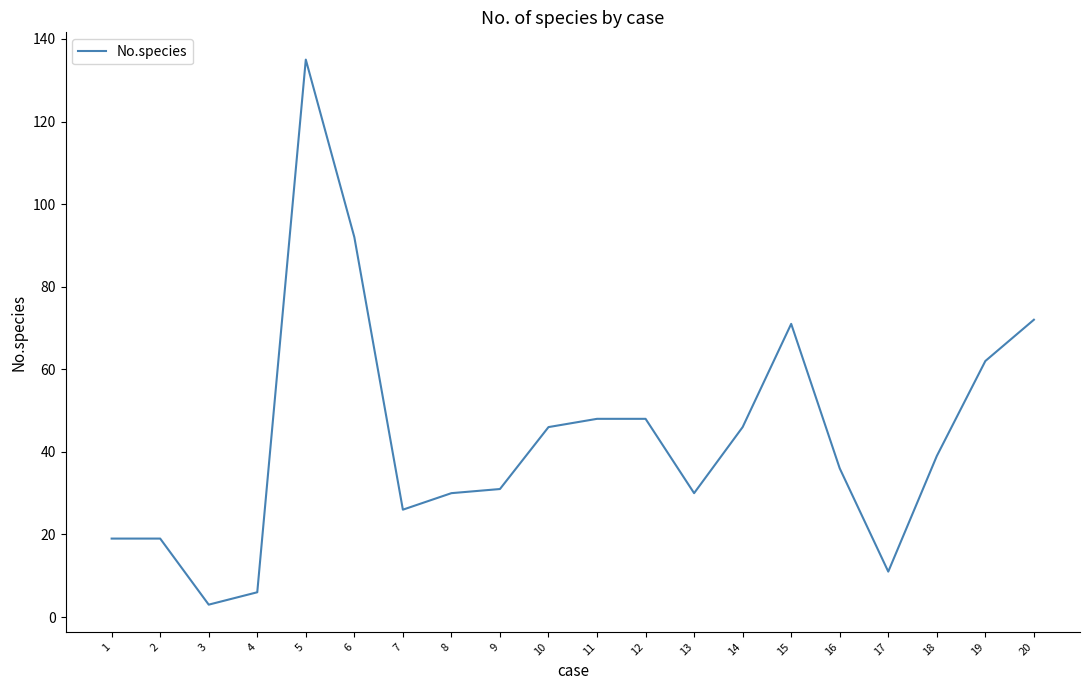

Reading left to right, extract all data points from this chart.

1=19	2=19	3=3	4=6	5=135	6=92	7=26	8=30	9=31	10=46	11=48	12=48	13=30	14=46	15=71	16=36	17=11	18=39	19=62	20=72